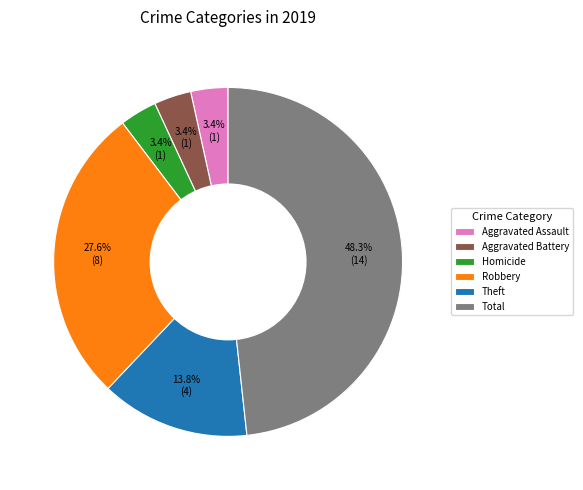

What is the largest slice in the pie chart?

Total